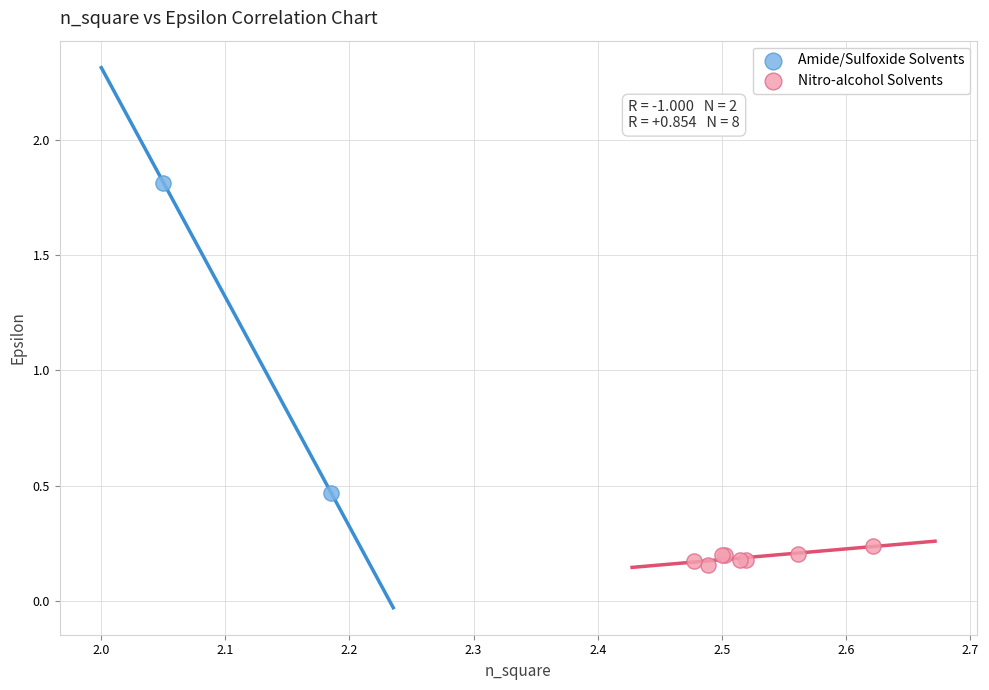

Which series has the widest spread of Y values?

Amide/Sulfoxide Solvents